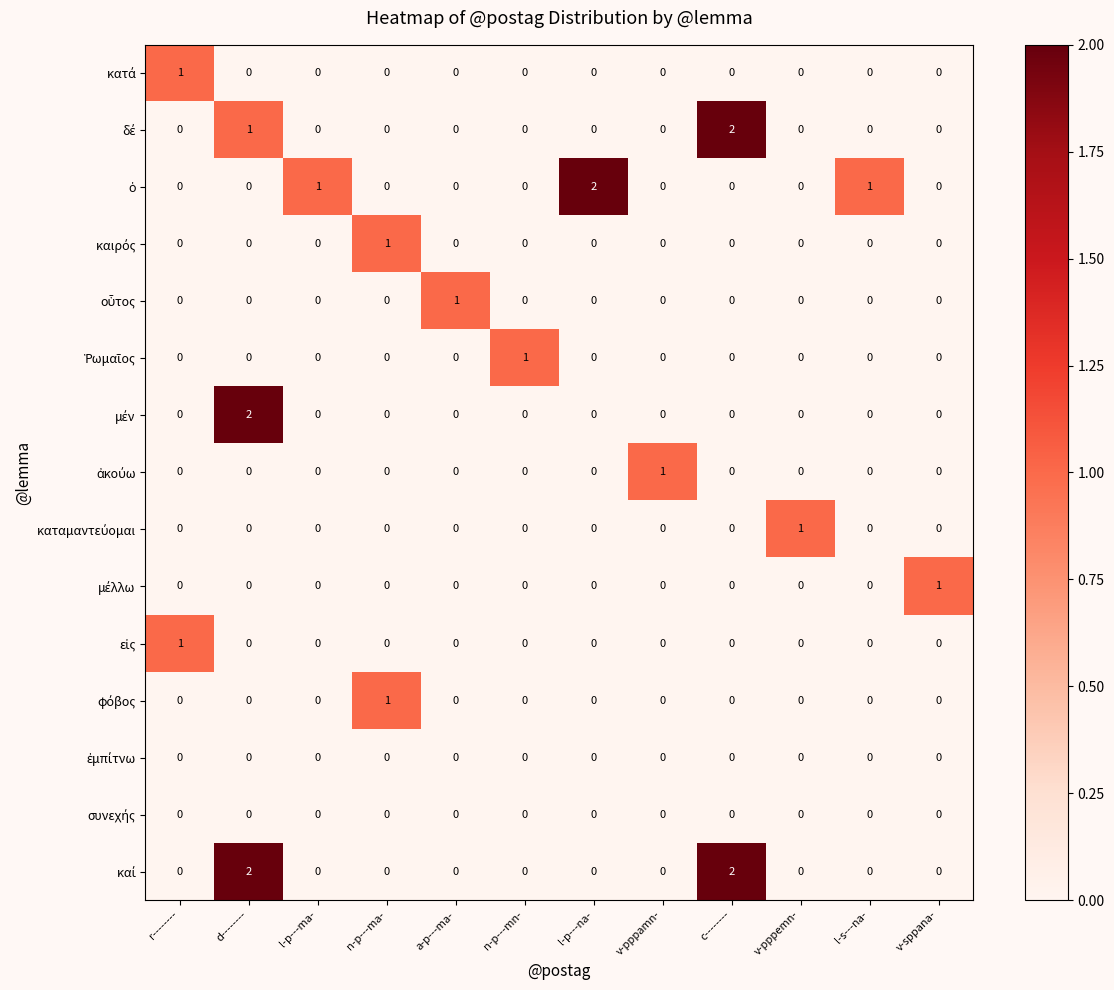

At which category is the sum across all series the highest?

d--------